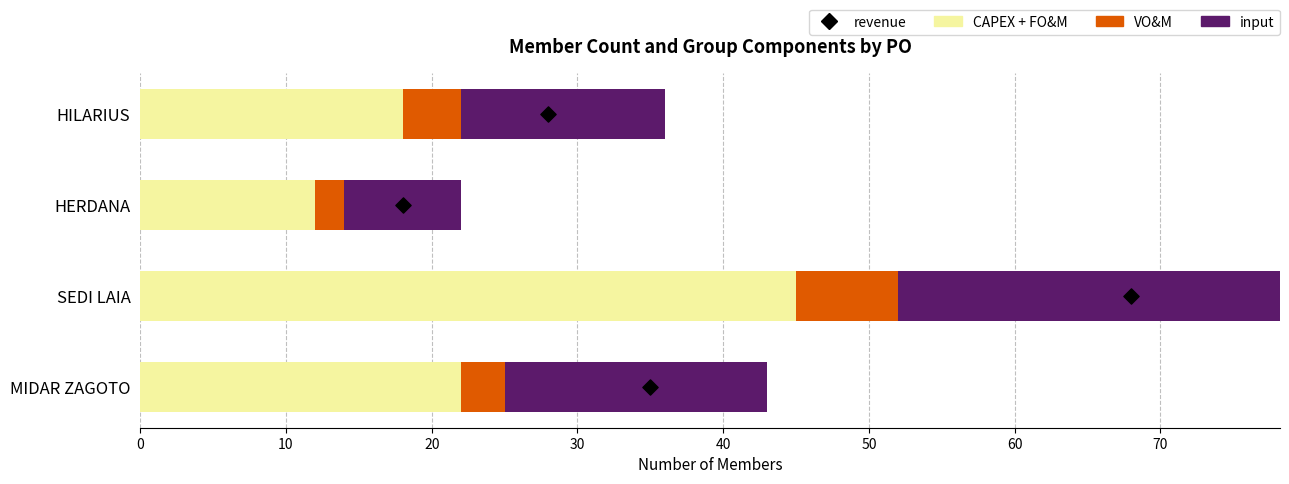

Which series has the widest spread of Y values?

CAPEX + FO&M